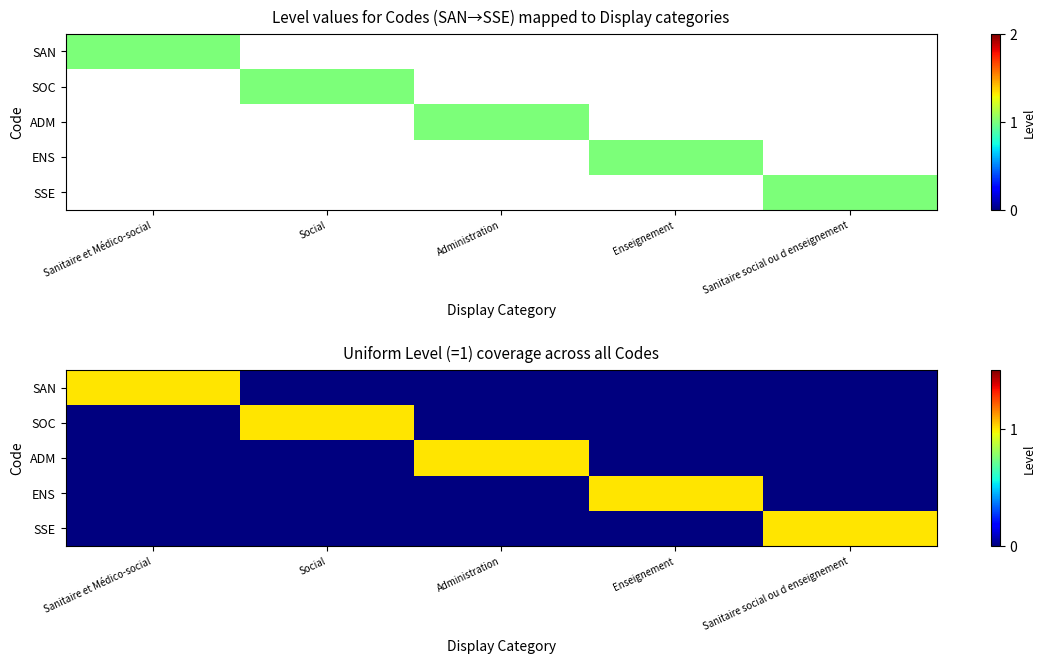

Count the number of data series in this chart.

5